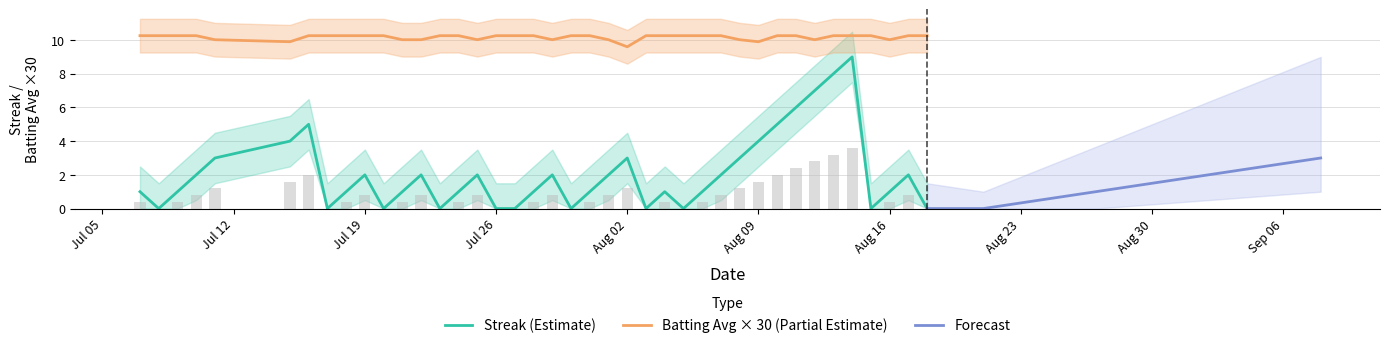

How many data points in streak are less than 1?

11